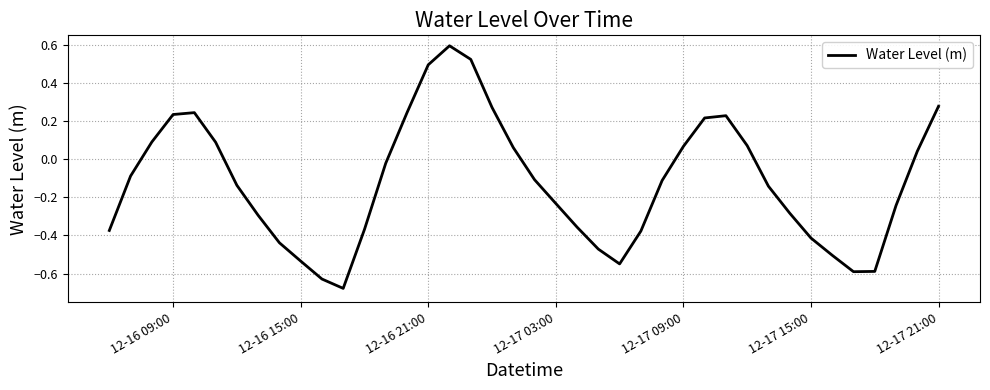

What is the greatest value displayed?

0.6